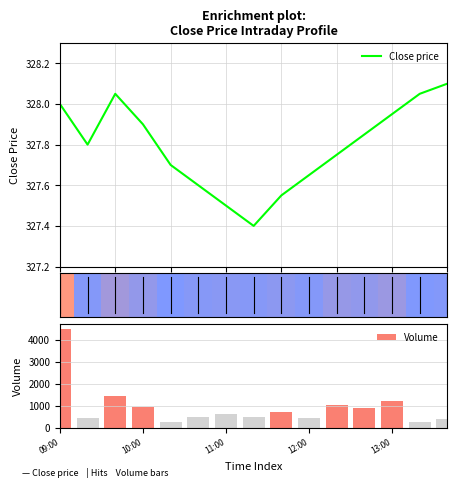

What is the sum of all Volume values?

14216